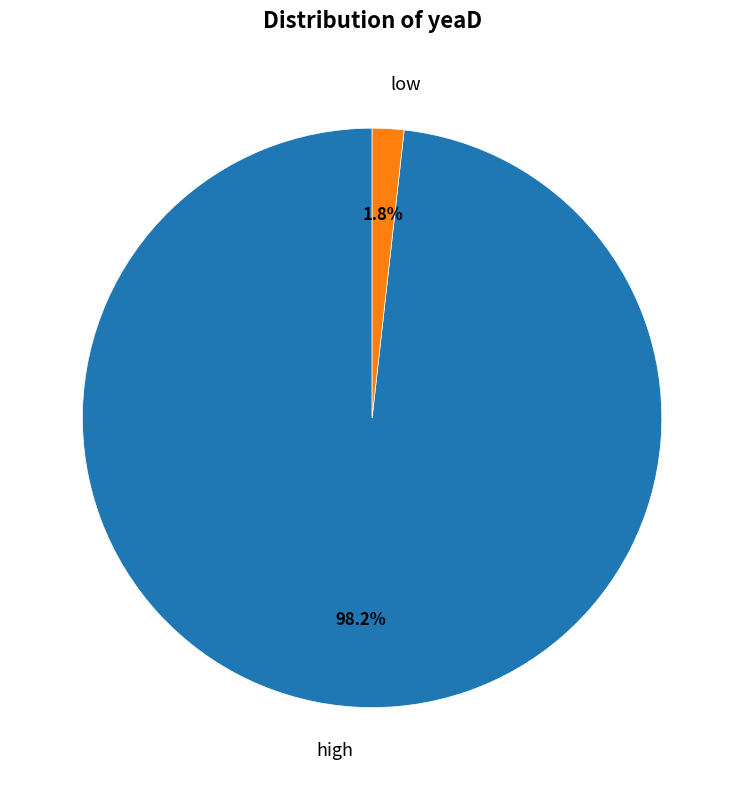

How many segments does this pie chart have?

2